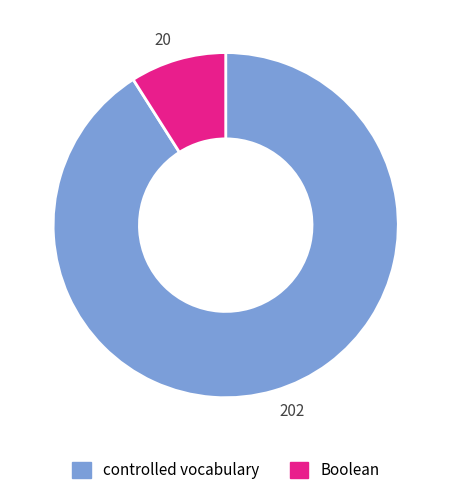

Rank the categories by value from highest to lowest.

202, 20